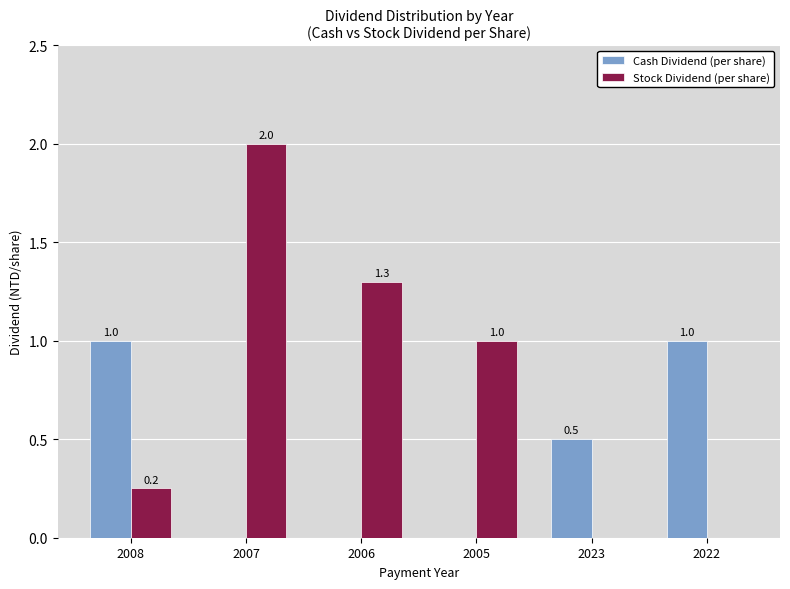

How many data points in Cash Dividend (per share) are above 0?

3